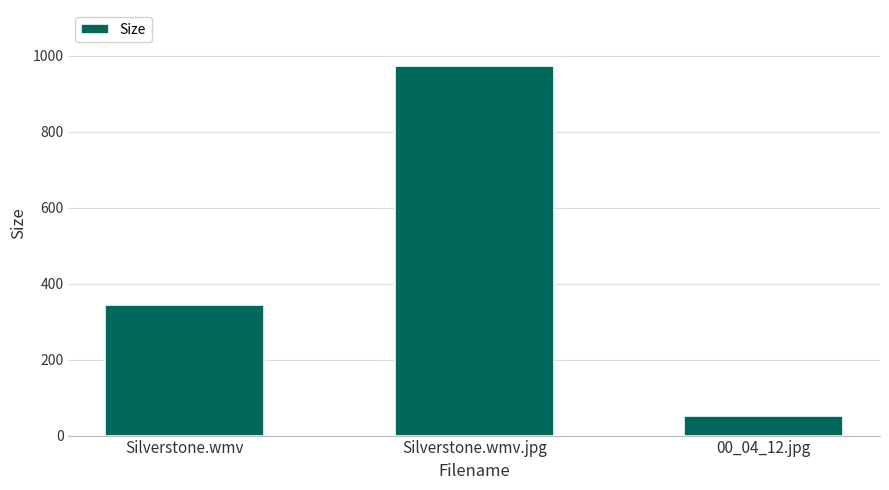

Does the chart contain any negative values?

No